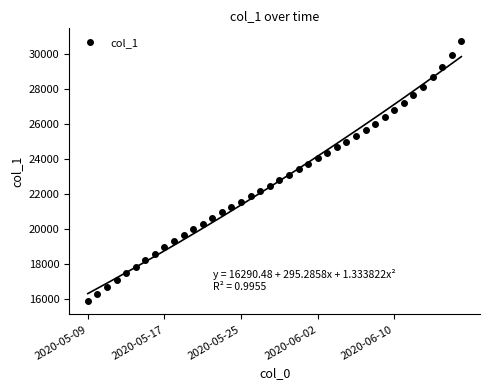

The value at 7 is 28385.3. True or false?

False